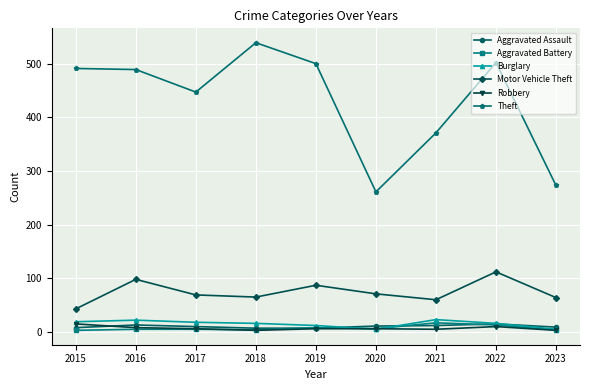

At which label does Motor Vehicle Theft first exceed 69?

2016